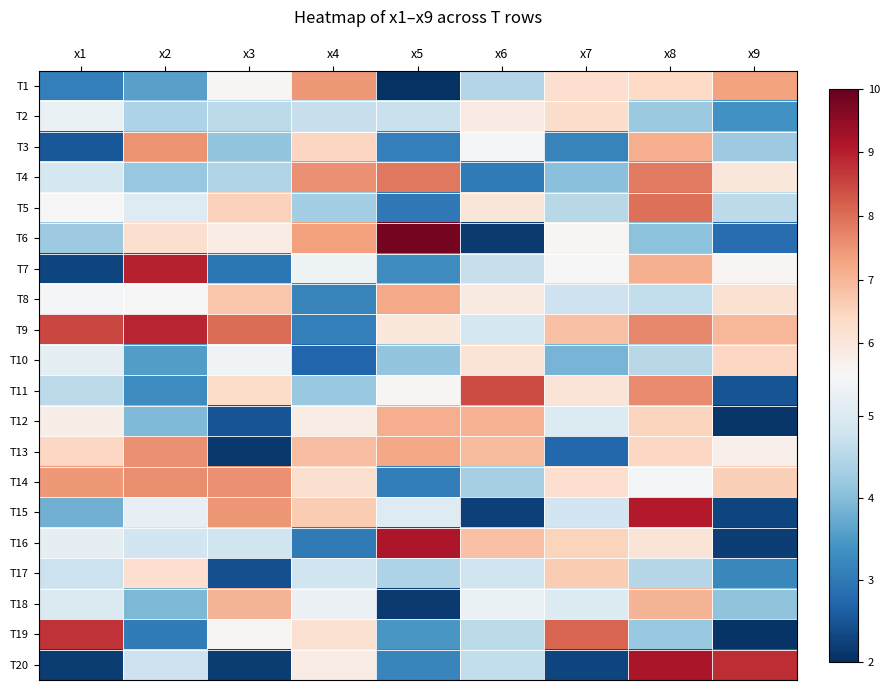

Reading left to right, extract all data points from this chart.

T1: x1=3.1	x2=3.6	x3=5.6	x4=7.5	x5=2.0	x6=4.5	x7=6.2	x8=6.4	x9=7.3
T2: x1=5.3	x2=4.4	x3=4.5	x4=4.7	x5=4.7	x6=5.9	x7=6.3	x8=4.2	x9=3.4
T3: x1=2.5	x2=7.5	x3=4.1	x4=6.5	x5=3.1	x6=5.4	x7=3.2	x8=7.1	x9=4.2
T4: x1=4.9	x2=4.2	x3=4.5	x4=7.6	x5=7.9	x6=3.0	x7=4.0	x8=7.8	x9=6.0
T5: x1=5.5	x2=5.0	x3=6.5	x4=4.3	x5=3.0	x6=6.0	x7=4.5	x8=8.0	x9=4.6
T6: x1=4.2	x2=6.2	x3=5.8	x4=7.3	x5=9.8	x6=2.1	x7=5.6	x8=4.1	x9=2.8
T7: x1=2.3	x2=9.0	x3=3.0	x4=5.3	x5=3.3	x6=4.7	x7=5.5	x8=7.1	x9=5.6
T8: x1=5.5	x2=5.5	x3=6.7	x4=3.2	x5=7.2	x6=5.9	x7=4.8	x8=4.6	x9=6.2
T9: x1=8.5	x2=8.9	x3=8.0	x4=3.1	x5=6.0	x6=4.9	x7=6.8	x8=7.6	x9=7.0
T10: x1=5.2	x2=3.6	x3=5.4	x4=2.7	x5=4.1	x6=6.1	x7=3.9	x8=4.5	x9=6.4
T11: x1=4.6	x2=3.3	x3=6.3	x4=4.2	x5=5.5	x6=8.4	x7=6.1	x8=7.6	x9=2.5
T12: x1=5.8	x2=4.0	x3=2.5	x4=5.8	x5=7.1	x6=7.1	x7=5.0	x8=6.5	x9=2.1
T13: x1=6.4	x2=7.6	x3=2.1	x4=6.9	x5=7.2	x6=6.9	x7=2.7	x8=6.4	x9=5.7
T14: x1=7.4	x2=7.6	x3=7.5	x4=6.2	x5=3.1	x6=4.3	x7=6.3	x8=5.4	x9=6.6
T15: x1=3.8	x2=5.2	x3=7.5	x4=6.6	x5=5.0	x6=2.2	x7=4.8	x8=9.1	x9=2.3
T16: x1=5.2	x2=4.8	x3=4.8	x4=3.0	x5=9.1	x6=6.8	x7=6.5	x8=6.1	x9=2.2
T17: x1=4.7	x2=6.3	x3=2.4	x4=4.8	x5=4.4	x6=4.8	x7=6.7	x8=4.5	x9=3.2
T18: x1=5.0	x2=3.9	x3=7.0	x4=5.3	x5=2.1	x6=5.3	x7=5.0	x8=7.0	x9=4.1
T19: x1=8.8	x2=3.1	x3=5.6	x4=6.2	x5=3.5	x6=4.6	x7=8.1	x8=4.2	x9=2.1
T20: x1=2.2	x2=4.8	x3=2.2	x4=5.8	x5=3.2	x6=4.7	x7=2.3	x8=9.2	x9=8.8